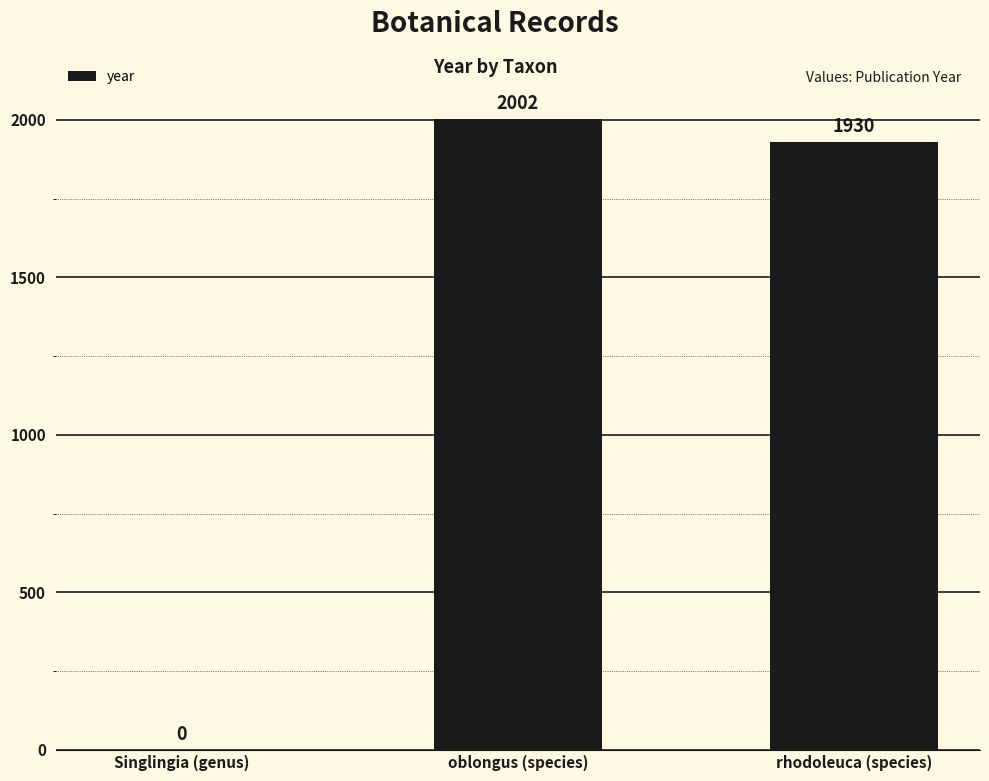

Is it true that the value at Singlingia (genus) is 0?

True